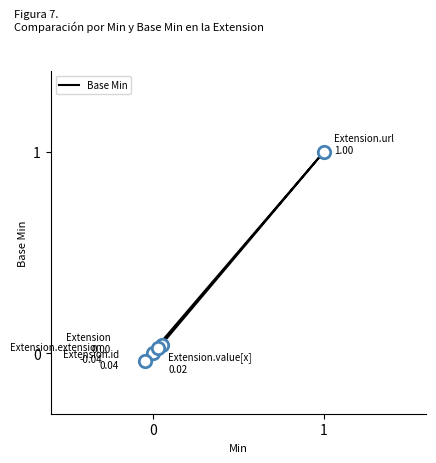

What is the change in value from 3 to 4?

-1.0